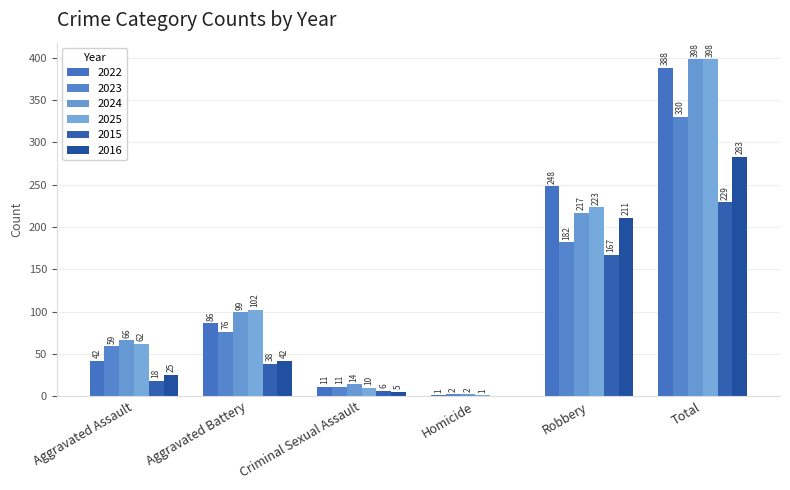

Is it true that 2016 equals 42 at Aggravated Battery?

True